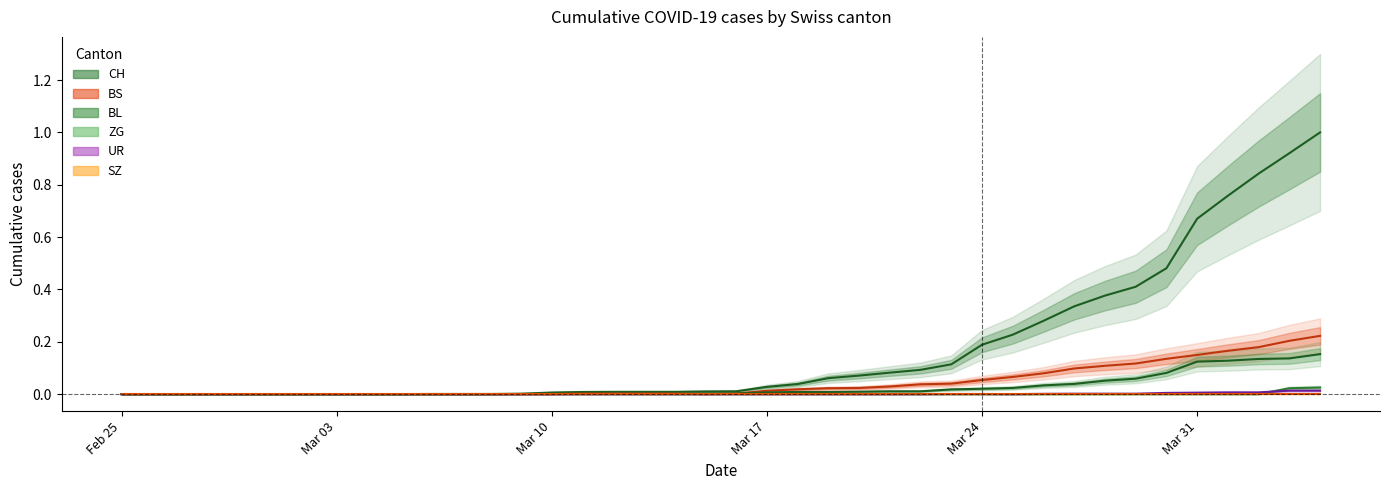

List the series in order of their peak value, highest first.

CH, BS, BL, ZG, UR, SZ